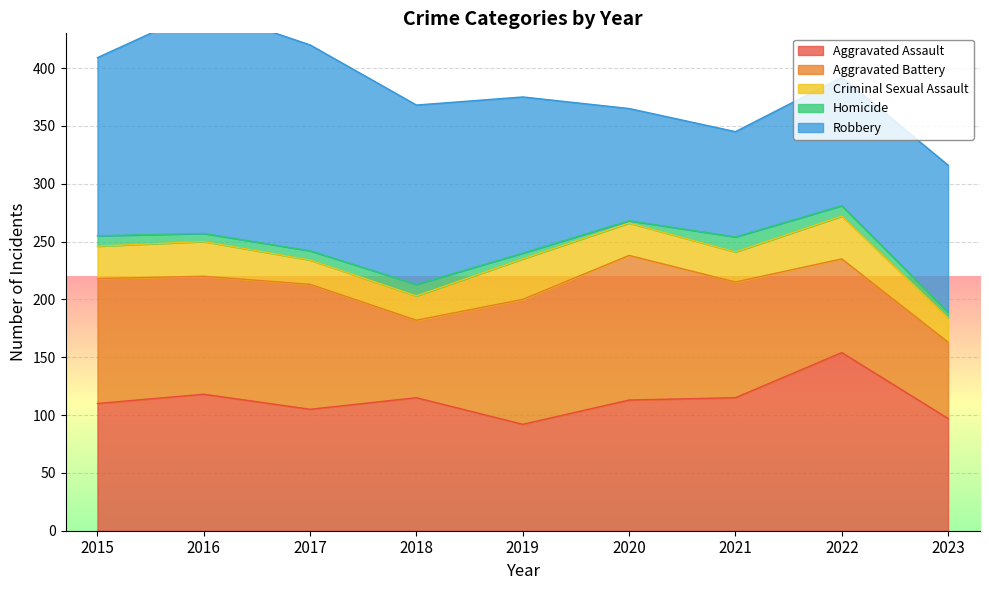

Reading left to right, extract all data points from this chart.

Aggravated Assault: 110	118	105	115	92	113	115	154	97
Aggravated Battery: 108	102	108	67	108	125	100	81	66
Criminal Sexual Assault: 28	30	21	21	35	28	26	37	21
Homicide: 9	7	8	10	5	2	13	9	5
Robbery: 154	194	178	155	135	97	91	111	127